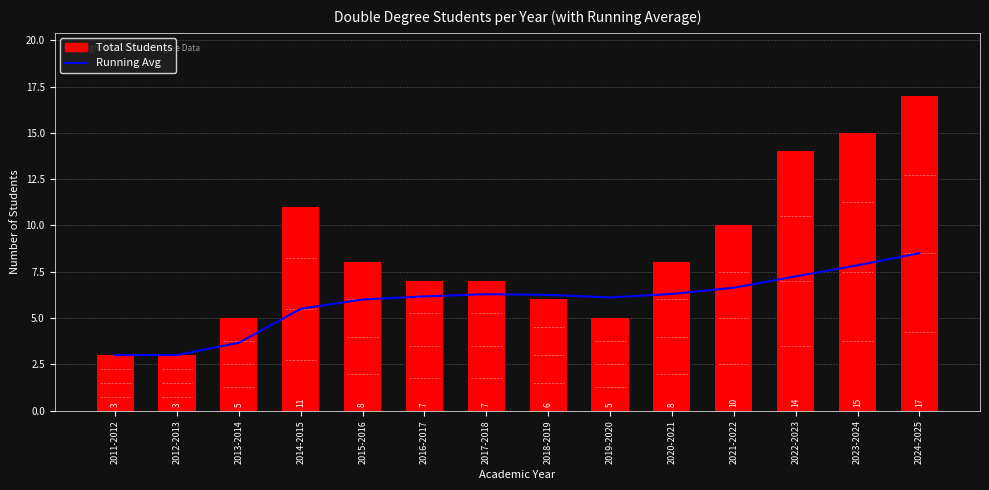

True or false: Total Students has a value of 3.8 at 2014-2015.

False